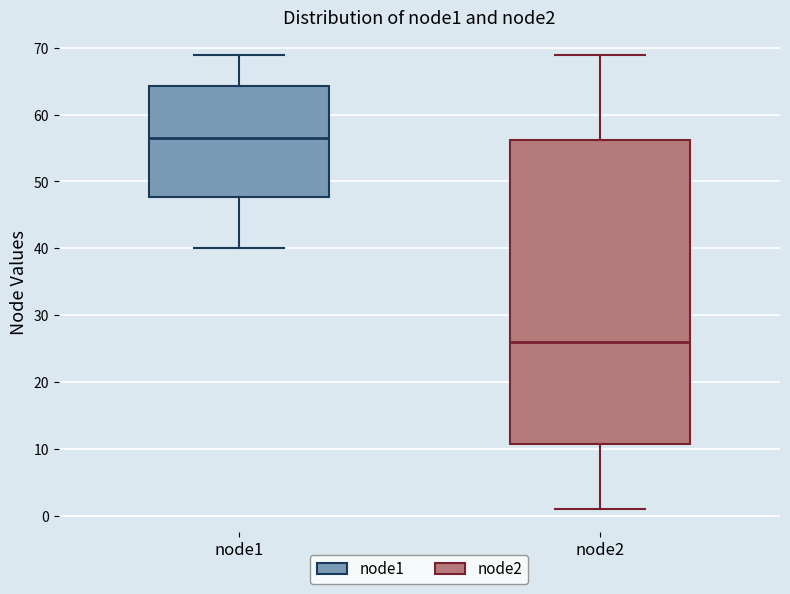

Reading left to right, read every box against the y-axis: the position of its median line, the range the box covers, and the ends of its whiskers. The values are not printed on the chart, so give them approximately, as read against the axis.

node1: median 57, box 48 to 64, whiskers 40 to 69
node2: median 26, box 11 to 56, whiskers 1 to 69